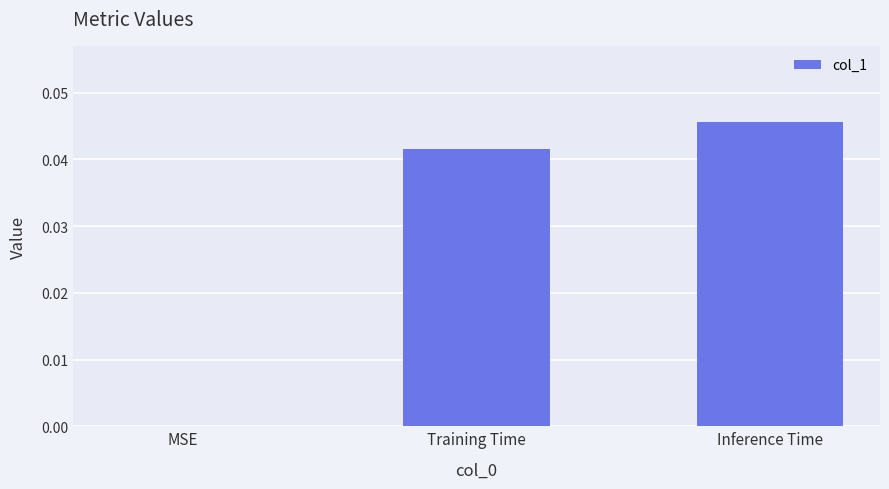

The chart shows a value of 0.1 at Inference Time. True or false?

False